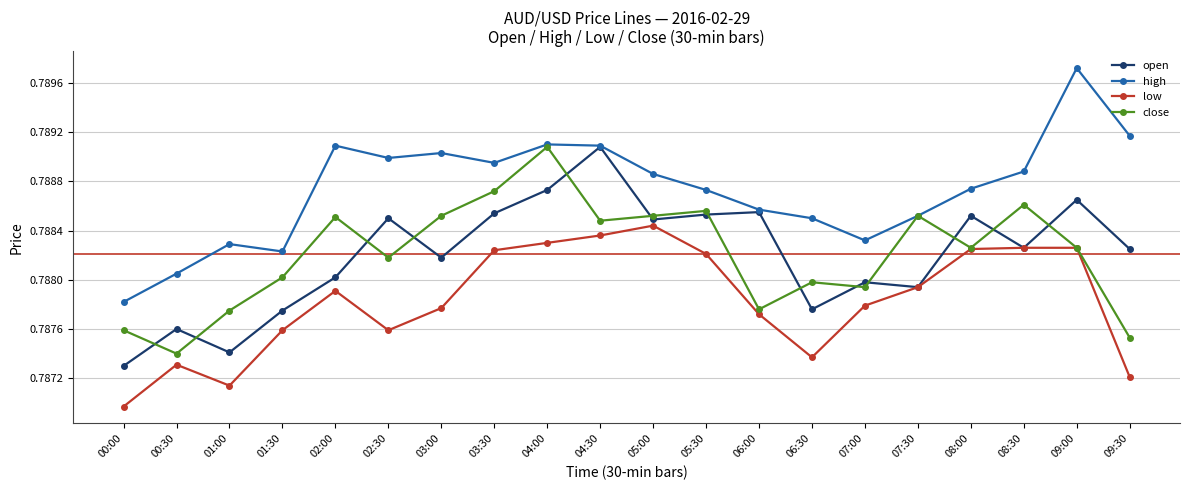

Which series has the largest total across all categories?

high